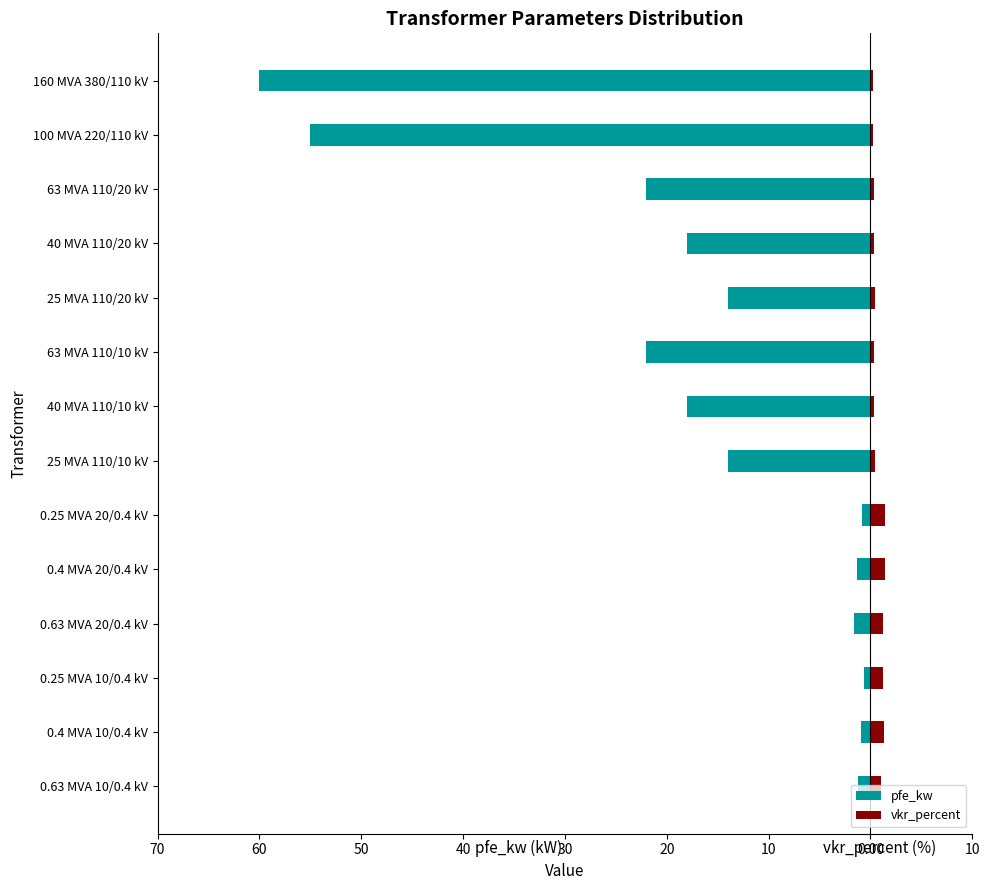

What is the highest value of the vkr_percent series?

1.4